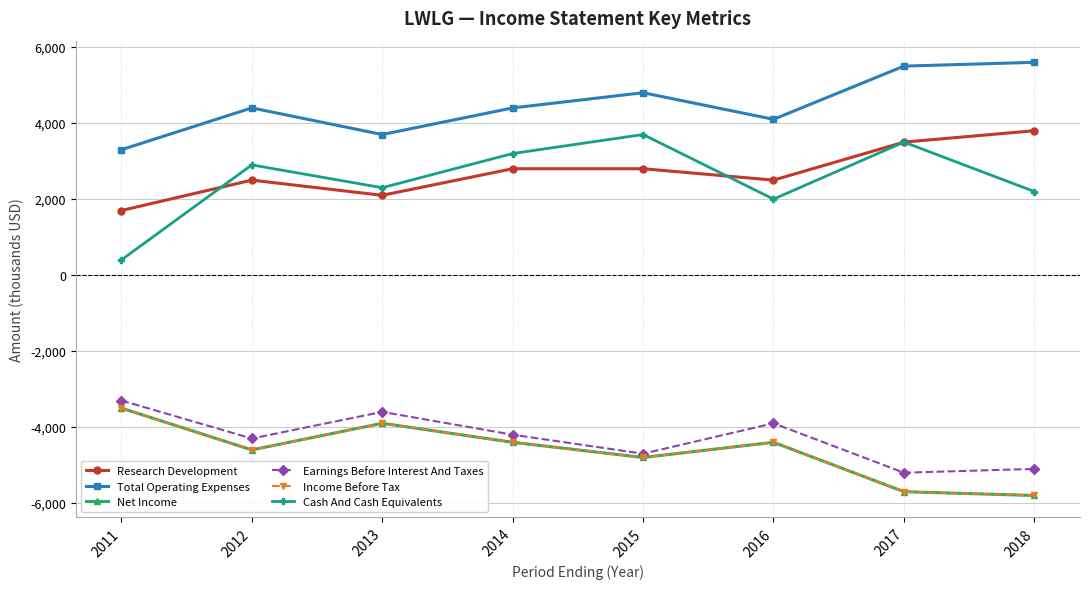

How many data points does each series have?

8